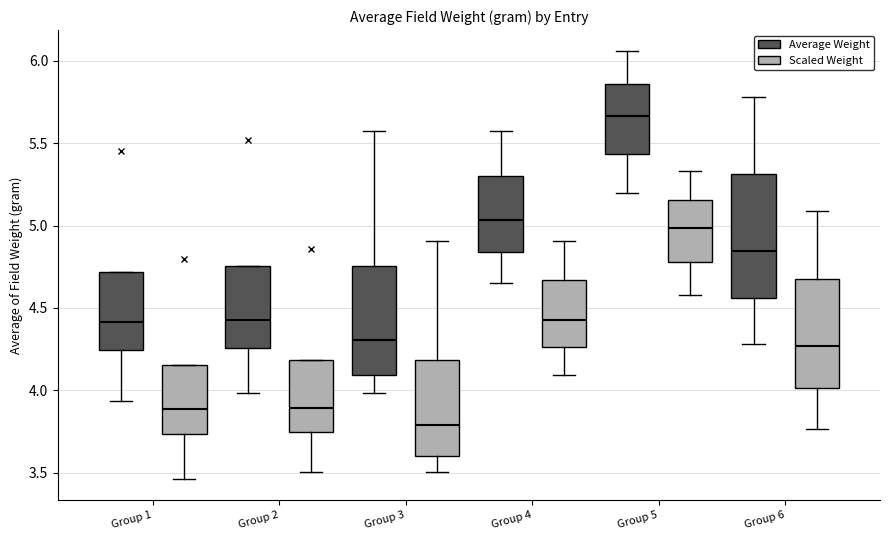

Reading left to right, read every box against the y-axis: the position of its median line, the range the box covers, and the ends of its whiskers. The values are not printed on the chart, so give them approximately, as read against the axis.

Group 1 (Average Weight): median 4.40, box 4.25 to 4.70, whiskers 3.95 to 4.70
Group 1 (Scaled Weight): median 3.90, box 3.75 to 4.15, whiskers 3.45 to 4.15
Group 2 (Average Weight): median 4.40, box 4.25 to 4.75, whiskers 4.00 to 4.75
Group 2 (Scaled Weight): median 3.90, box 3.75 to 4.20, whiskers 3.50 to 4.20
Group 3 (Average Weight): median 4.30, box 4.10 to 4.75, whiskers 4.00 to 5.55
Group 3 (Scaled Weight): median 3.80, box 3.60 to 4.20, whiskers 3.50 to 4.90
Group 4 (Average Weight): median 5.05, box 4.85 to 5.30, whiskers 4.65 to 5.55
Group 4 (Scaled Weight): median 4.45, box 4.25 to 4.65, whiskers 4.10 to 4.90
Group 5 (Average Weight): median 5.65, box 5.45 to 5.85, whiskers 5.20 to 6.05
Group 5 (Scaled Weight): median 5.00, box 4.80 to 5.15, whiskers 4.60 to 5.35
Group 6 (Average Weight): median 4.85, box 4.55 to 5.30, whiskers 4.30 to 5.80
Group 6 (Scaled Weight): median 4.25, box 4.00 to 4.70, whiskers 3.75 to 5.10